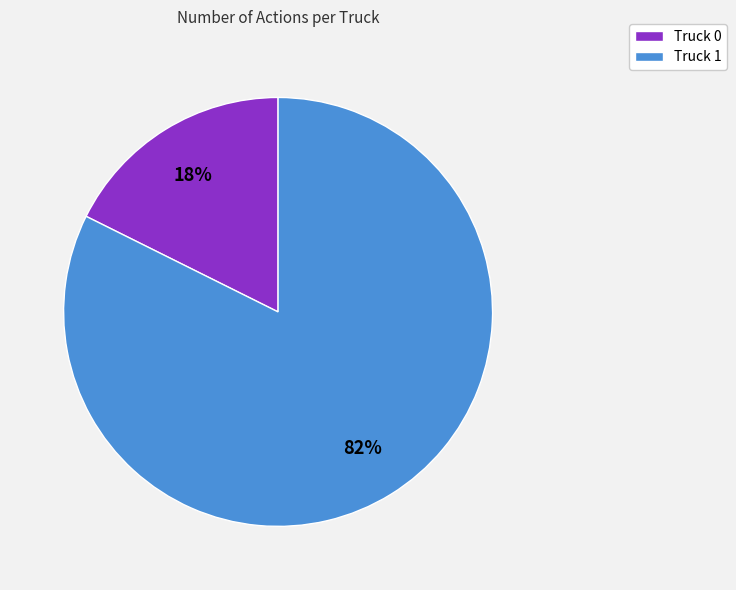

To the nearest percent, what is the combined percentage of Truck 0 and Truck 1?

100%